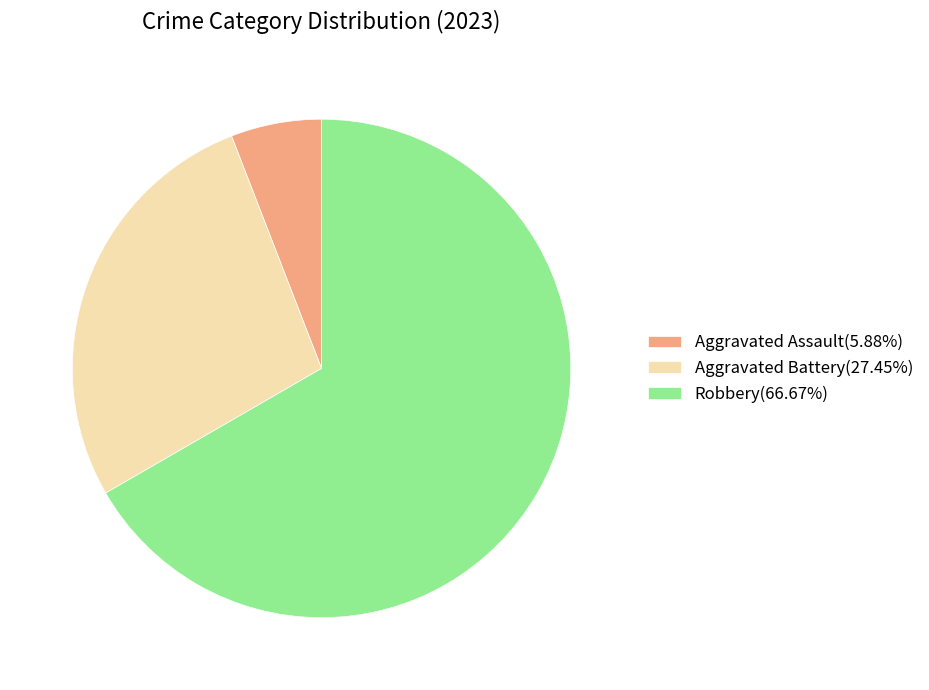

How many slices are in this pie chart?

3